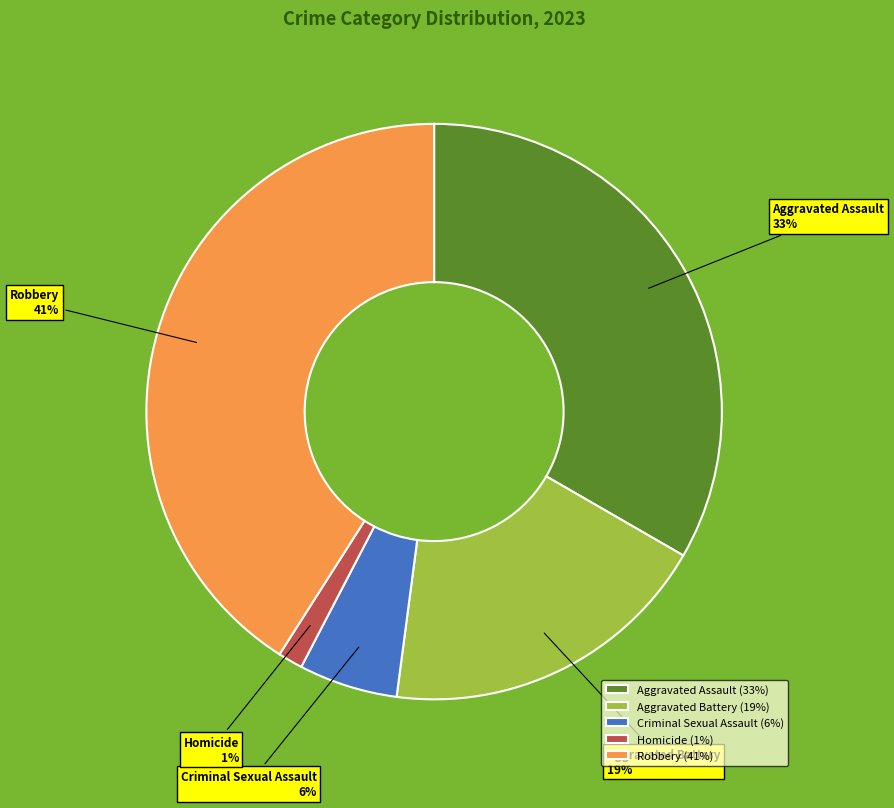

Combined, do Robbery and Aggravated Battery account for over 50%?

Yes